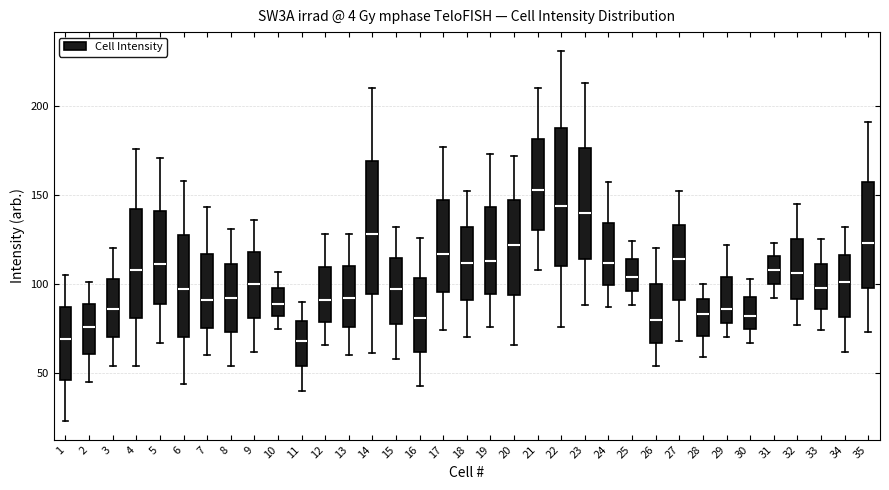

Where does the upper whisker of the box at x = 32 end on the y-axis? The values are not printed on the chart, so give them approximately, as read against the axis.

145